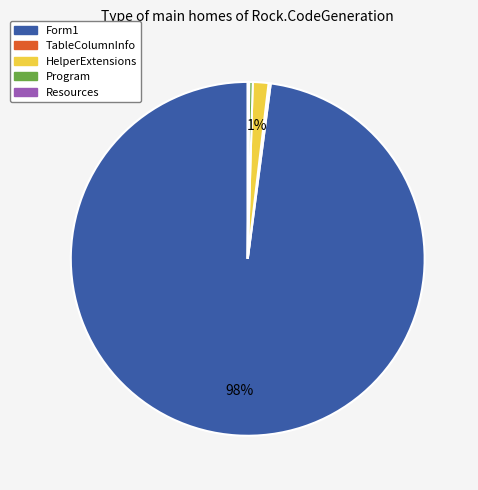

Do Program and HelperExtensions together represent more than half of the pie?

No